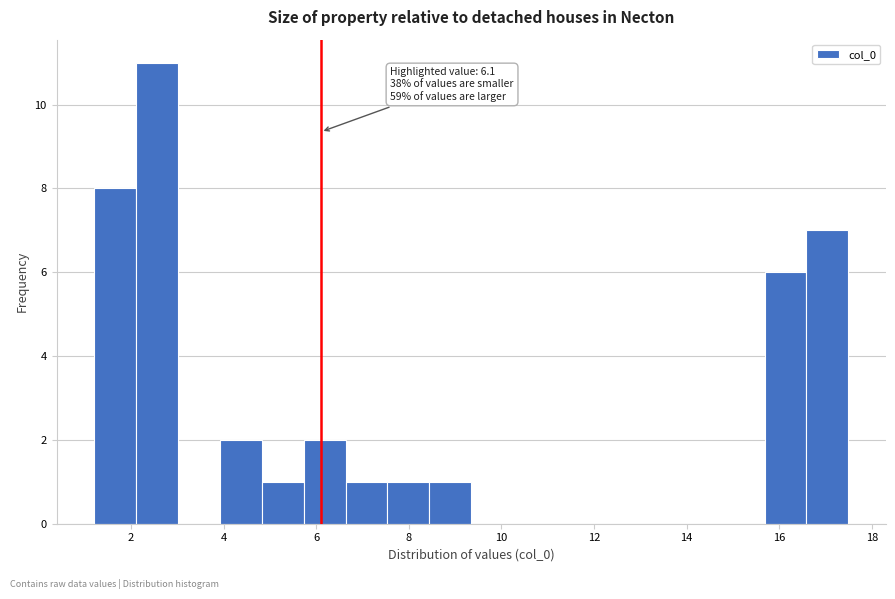

Over which range of the x-axis is the bar tallest?

2.2 to 3.0